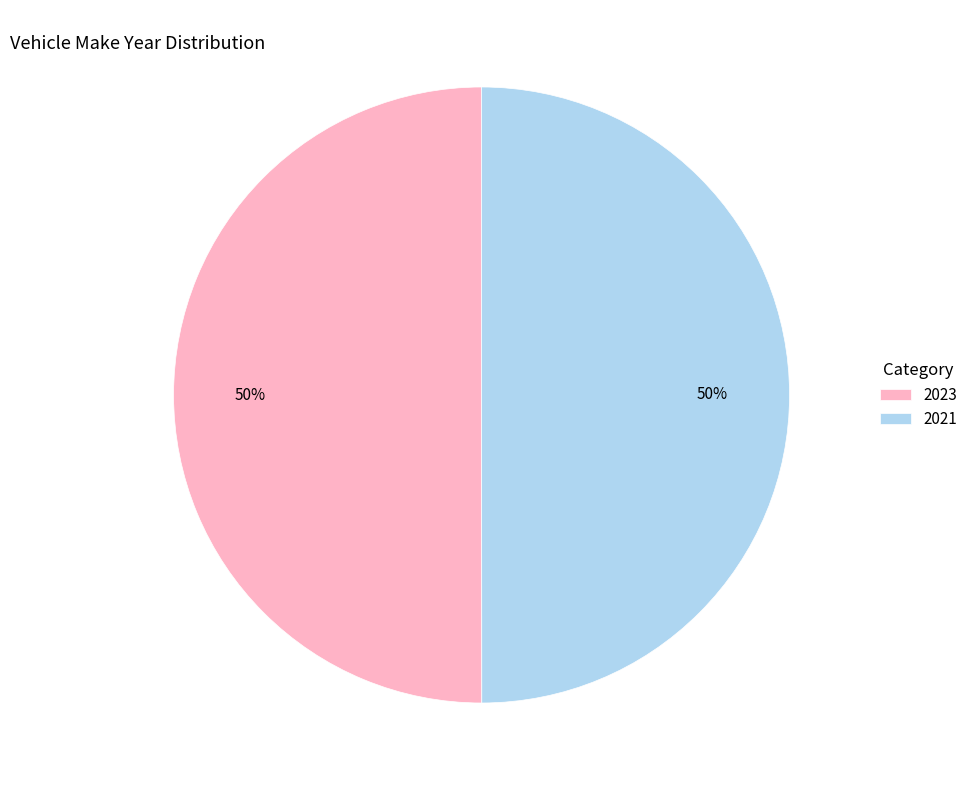

To the nearest percent, what portion does 2021 represent?

50%